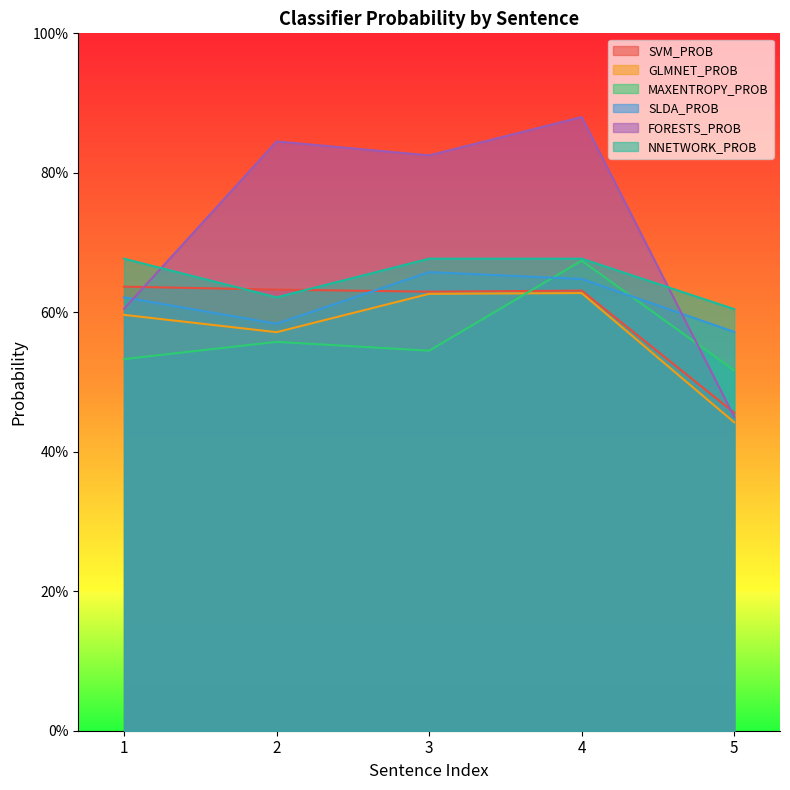

True or false: SLDA_PROB and GLMNET_PROB intersect in this chart.

False